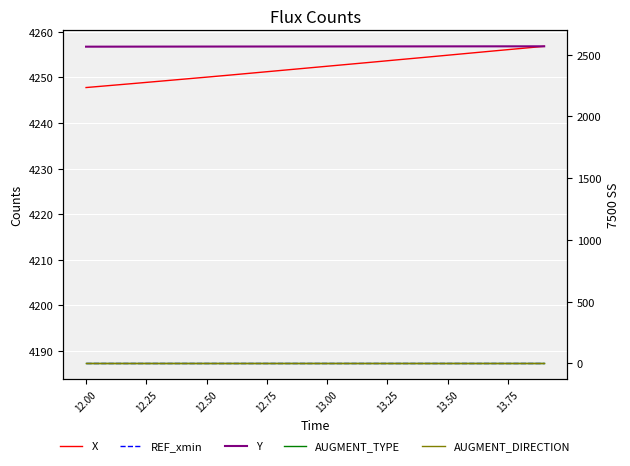

At how many categories does at least one series exceed 234?

20